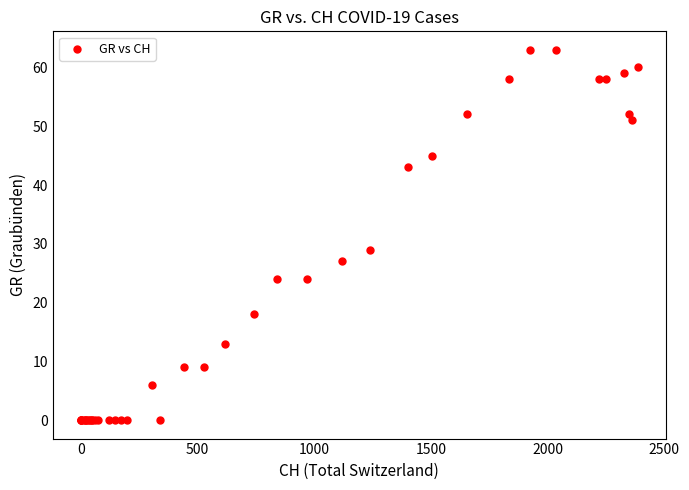

What Y value in the scatter plot is closest to 31?

29